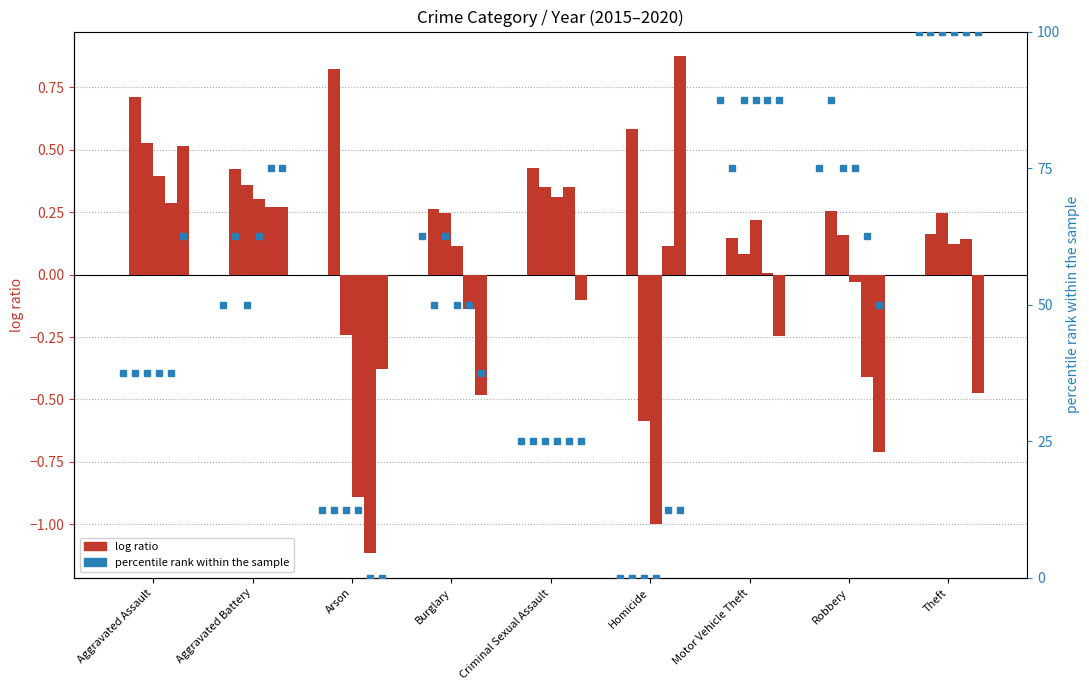

Which has a higher value, Burglary or Arson?

Burglary